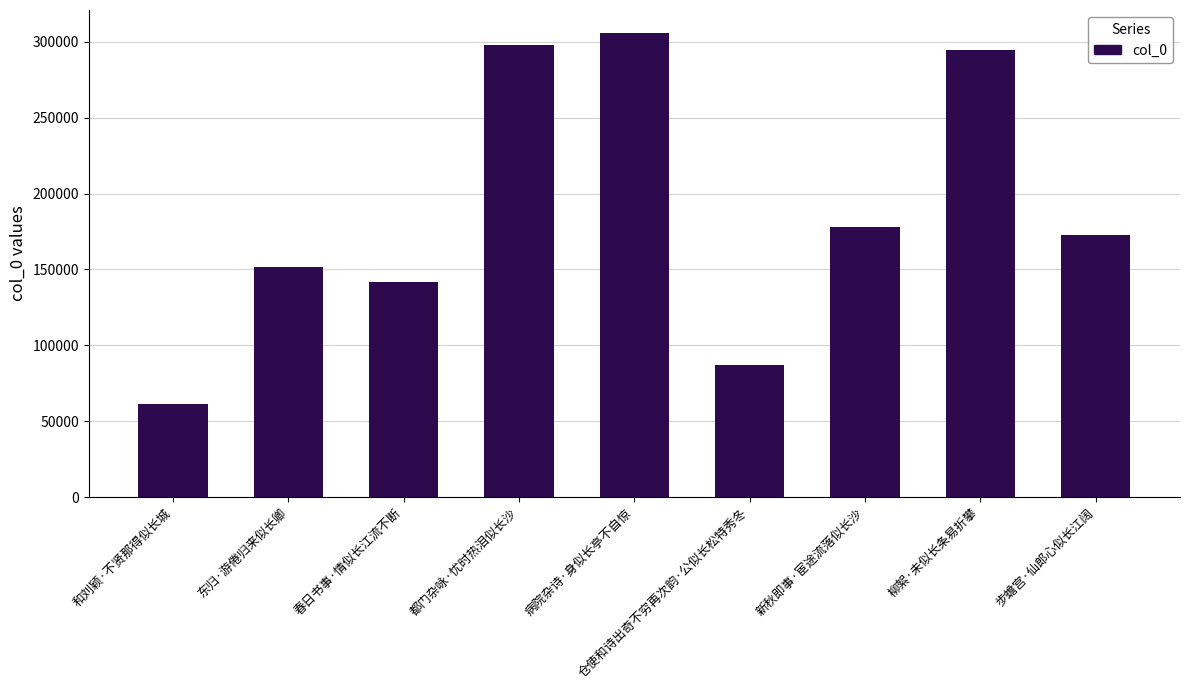

Reading right to left, extract all data points from this chart.

步蟾宫·仙郎心似长江阔=172748	柳絮·未似长条易折攀=294664	新秋即事·宦途流落似长沙=178071	仓使和诗出奇不穷再次韵·公似长松特秀冬=87314	病院杂诗·身似长亭不自惊=305725	都门杂咏·忧时热泪似长沙=297624	春日书事·情似长江流不断=142003	东归·游倦归来似长卿=151382	和刘颖·不贤那得似长城=61492